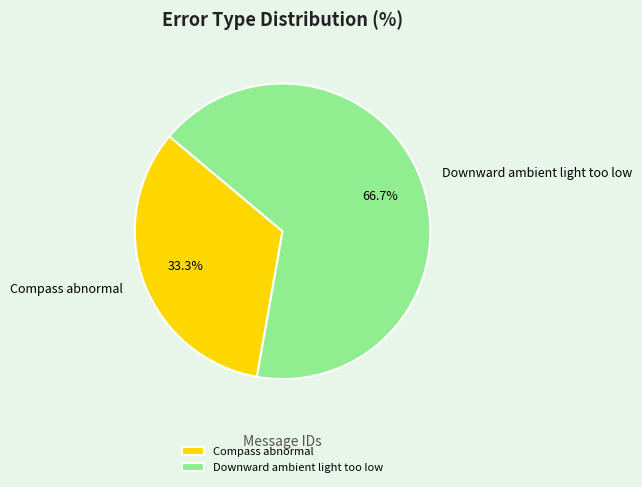

What is the smallest slice in the pie chart?

Compass abnormal